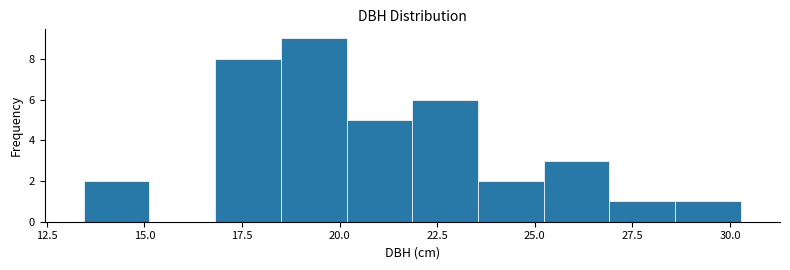

Read against the x-axis, roughly where is the centre of the tallest bar?

19.5